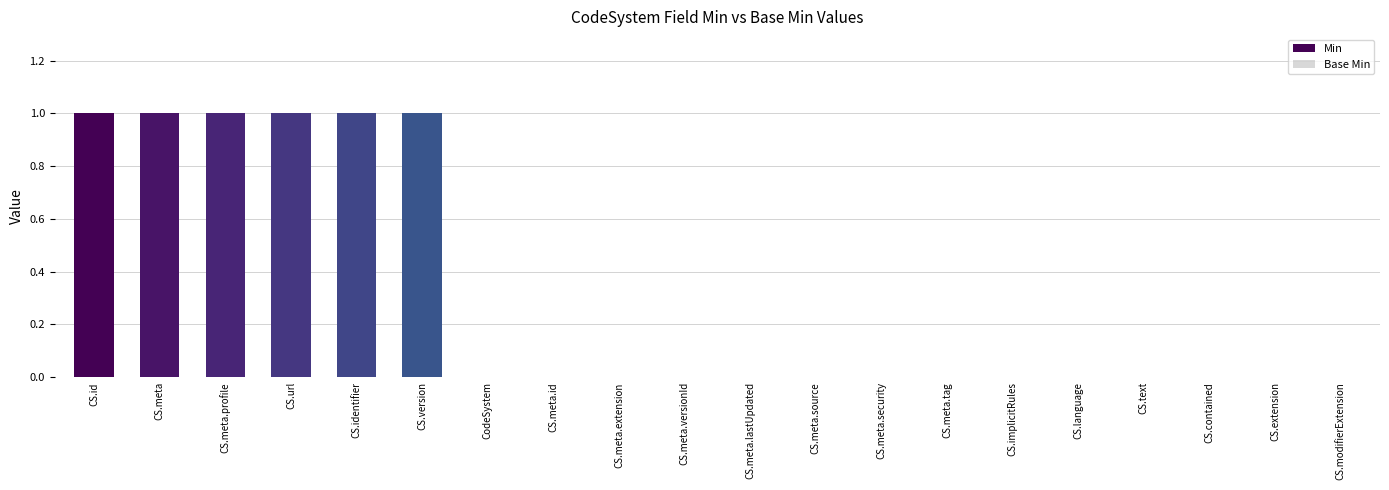

Is it true that the value at CS.meta.security is 0?

True